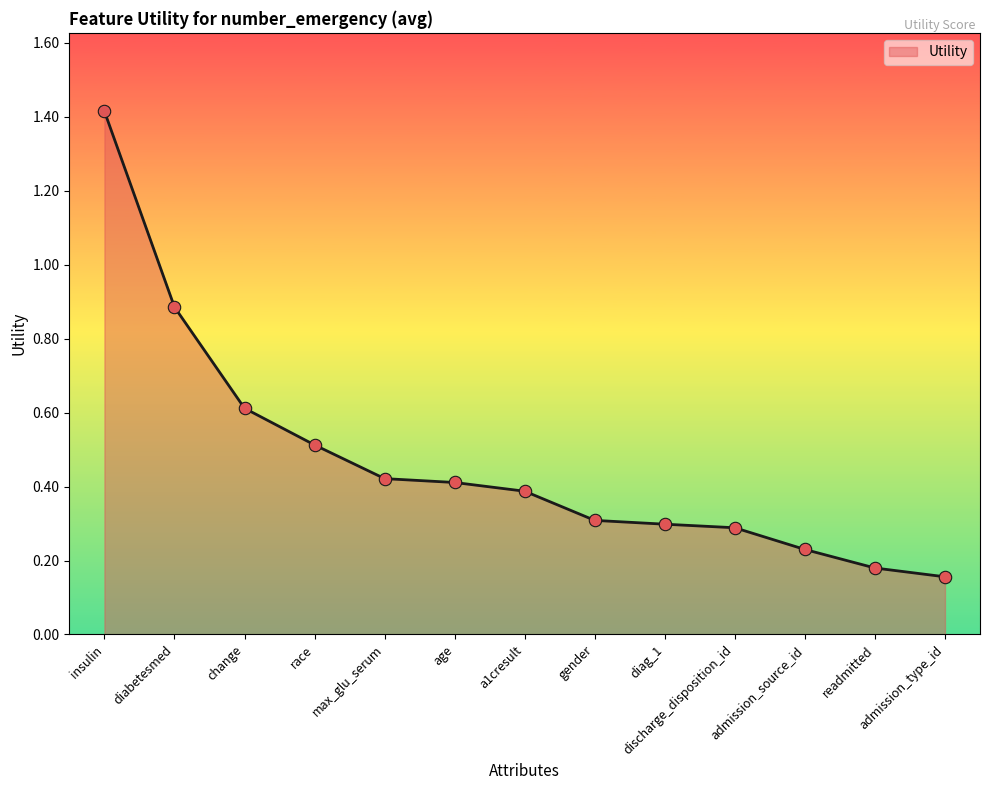

What is the change in value from change to admission_type_id?

-0.5